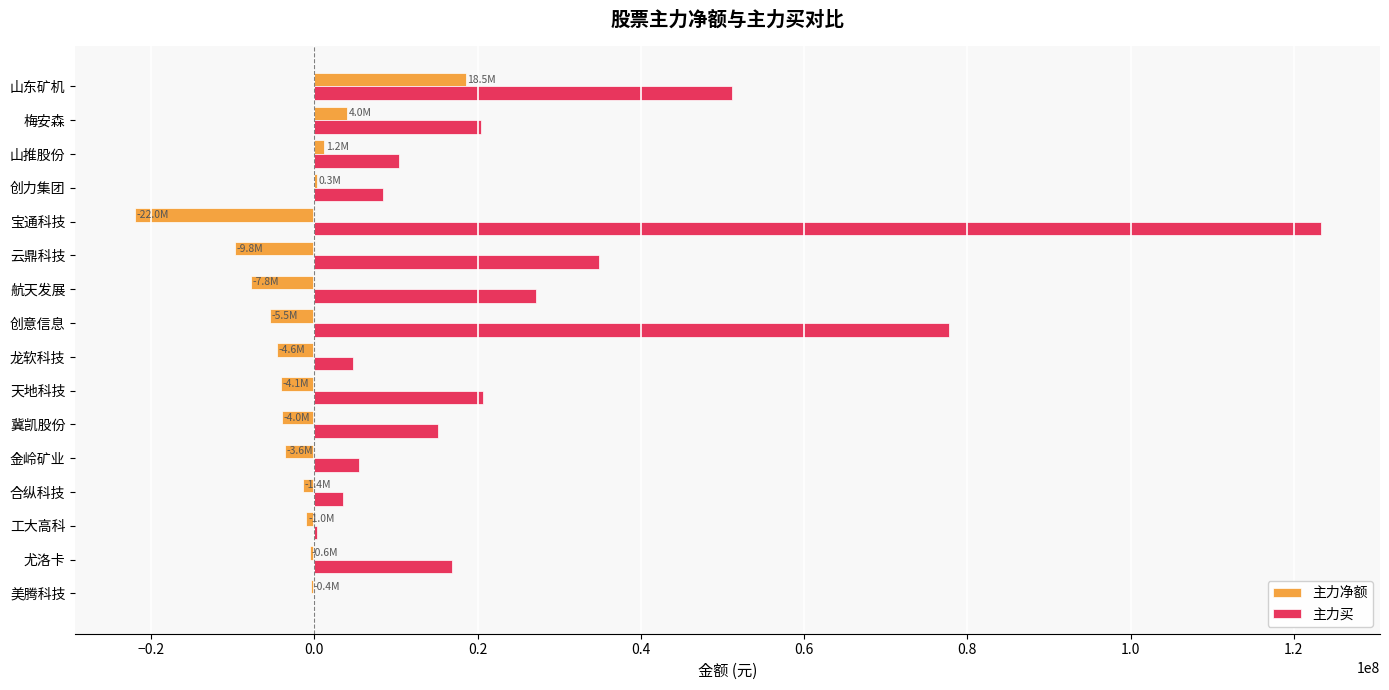

What is the total value across all series at 龙软科技?

135428